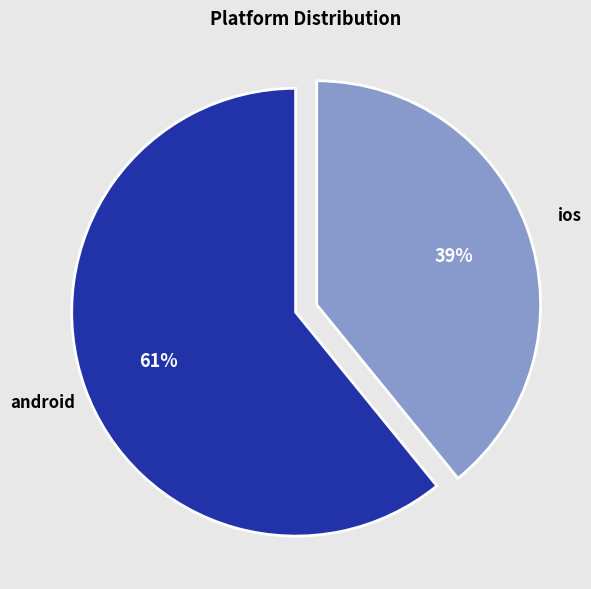

To the nearest percent, what portion does ios represent?

39%